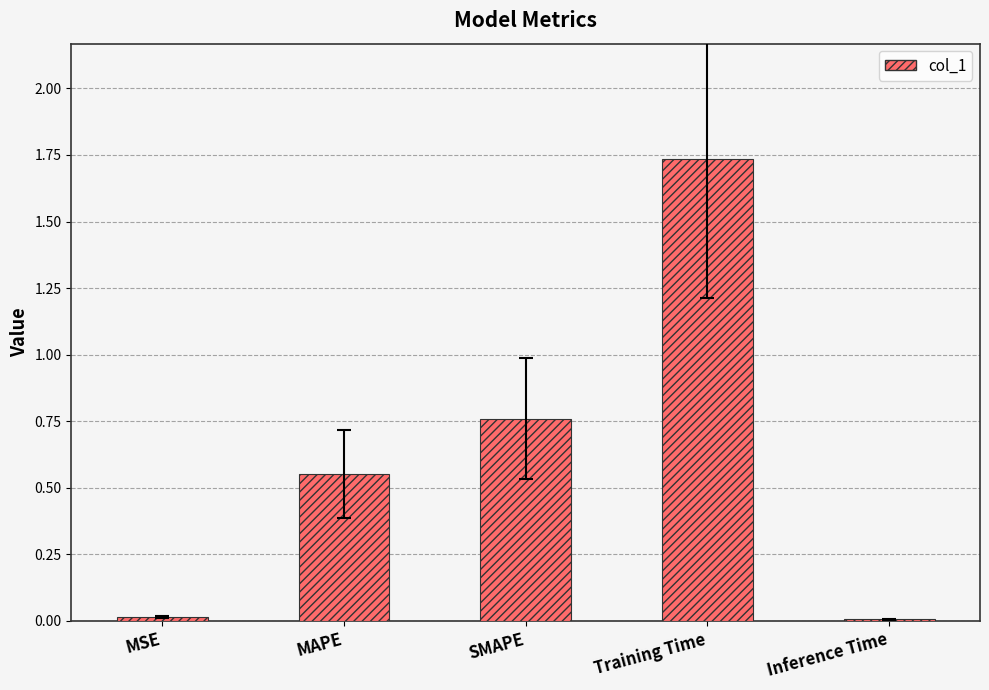

What is the sum of the values at SMAPE and Training Time?

2.5